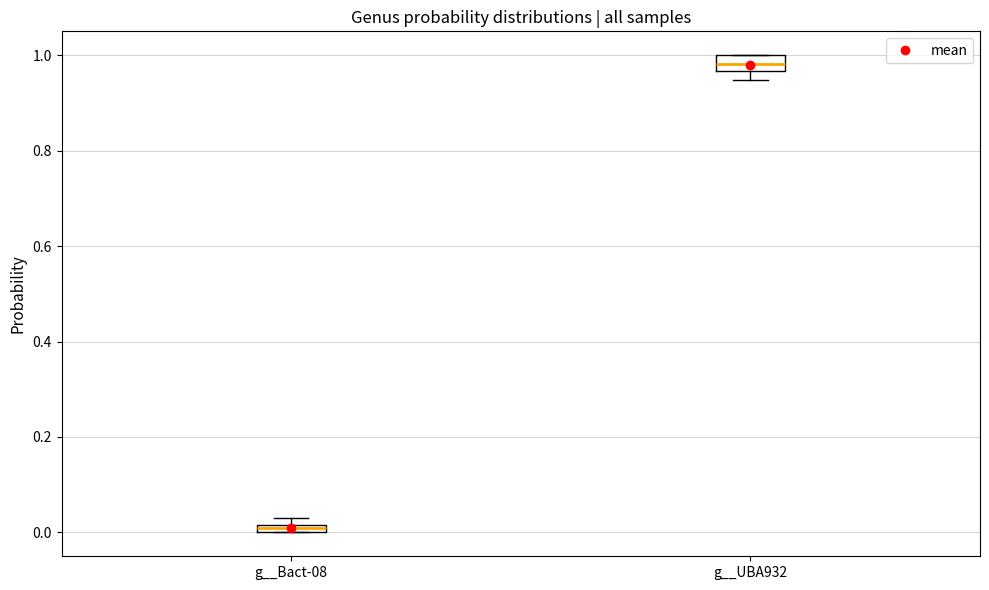

Where is the upper edge of the box for g__Bact-08 on the y-axis? The values are not printed on the chart, so give them approximately, as read against the axis.

0.02